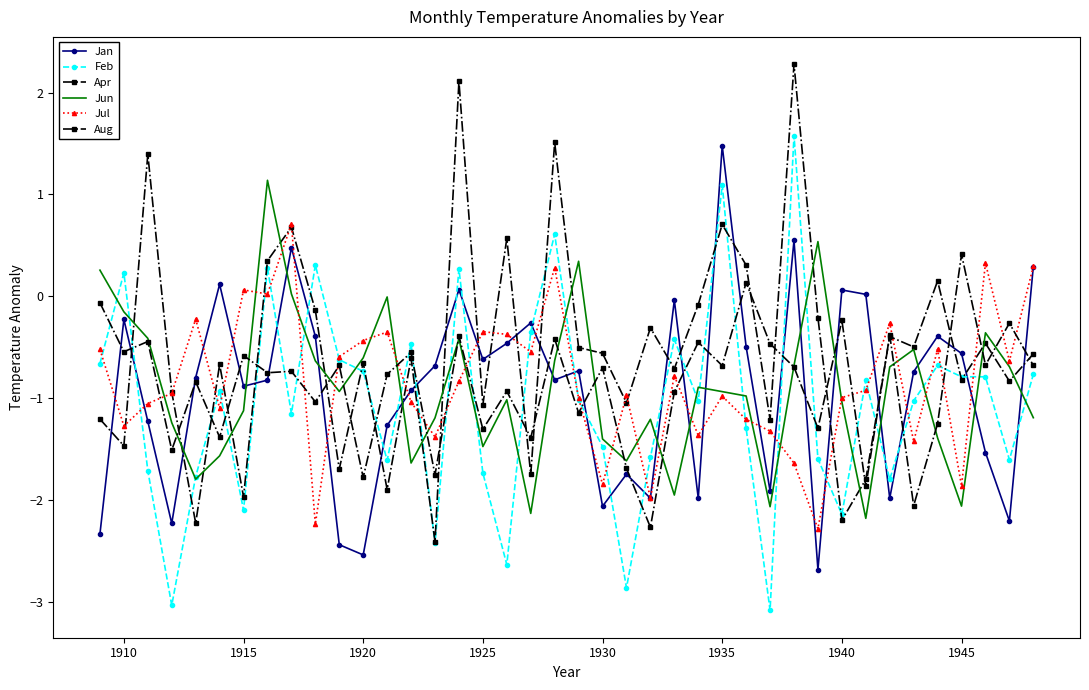

Which series ends up on top after the final intersection of Jan and Jul?

Jul